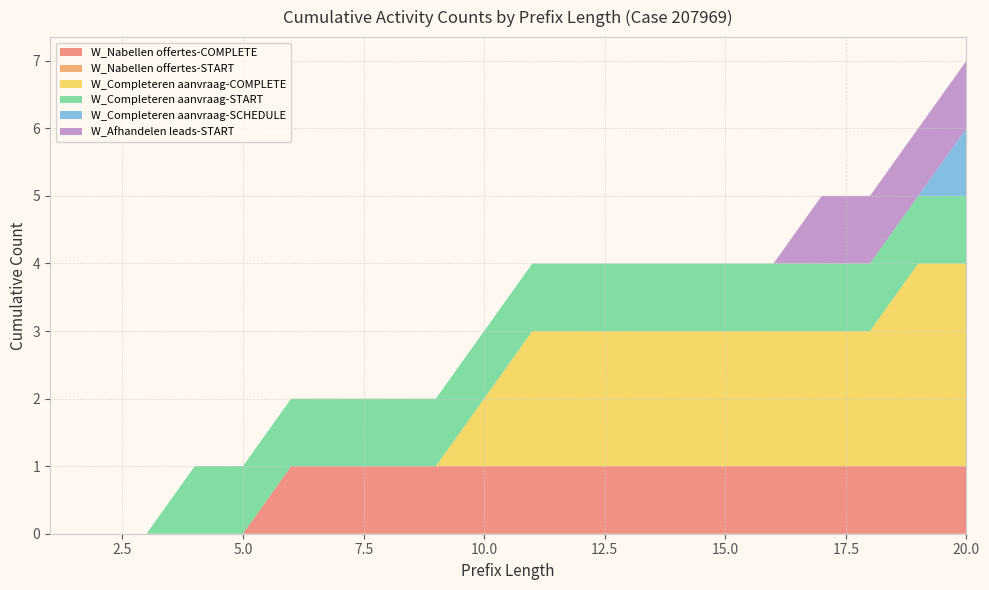

Reading left to right, transcribe all the data shown in this chart.

W_Nabellen offertes-COMPLETE: 0	0	0	0	0	1	1	1	1	1	1	1	1	1	1	1	1	1	1	1
W_Nabellen offertes-START: 0	0	0	0	0	0	0	0	0	0	0	0	0	0	0	0	0	0	0	0
W_Completeren aanvraag-COMPLETE: 0	0	0	0	0	0	0	0	0	1	2	2	2	2	2	2	2	2	3	3
W_Completeren aanvraag-START: 0	0	0	1	1	1	1	1	1	1	1	1	1	1	1	1	1	1	1	1
W_Completeren aanvraag-SCHEDULE: 0	0	0	0	0	0	0	0	0	0	0	0	0	0	0	0	0	0	0	1
W_Afhandelen leads-START: 0	0	0	0	0	0	0	0	0	0	0	0	0	0	0	0	1	1	1	1